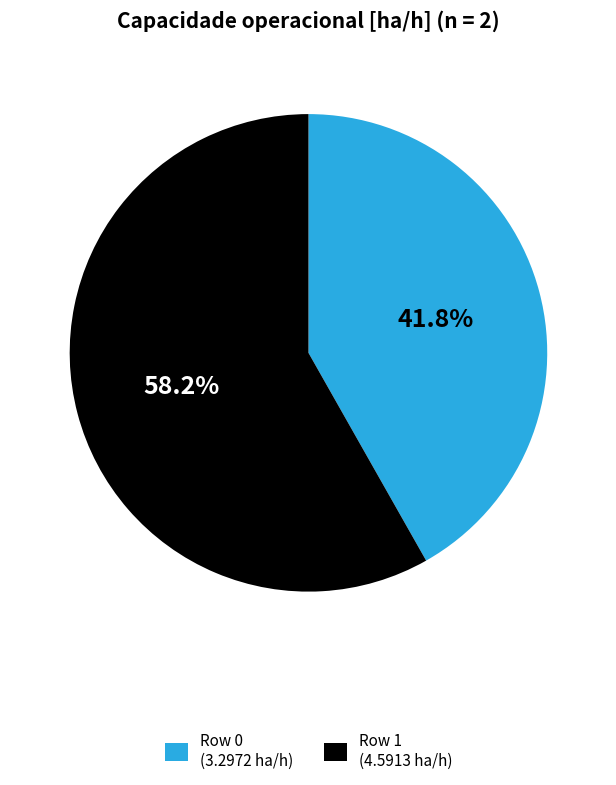

Which slice is the largest?

1